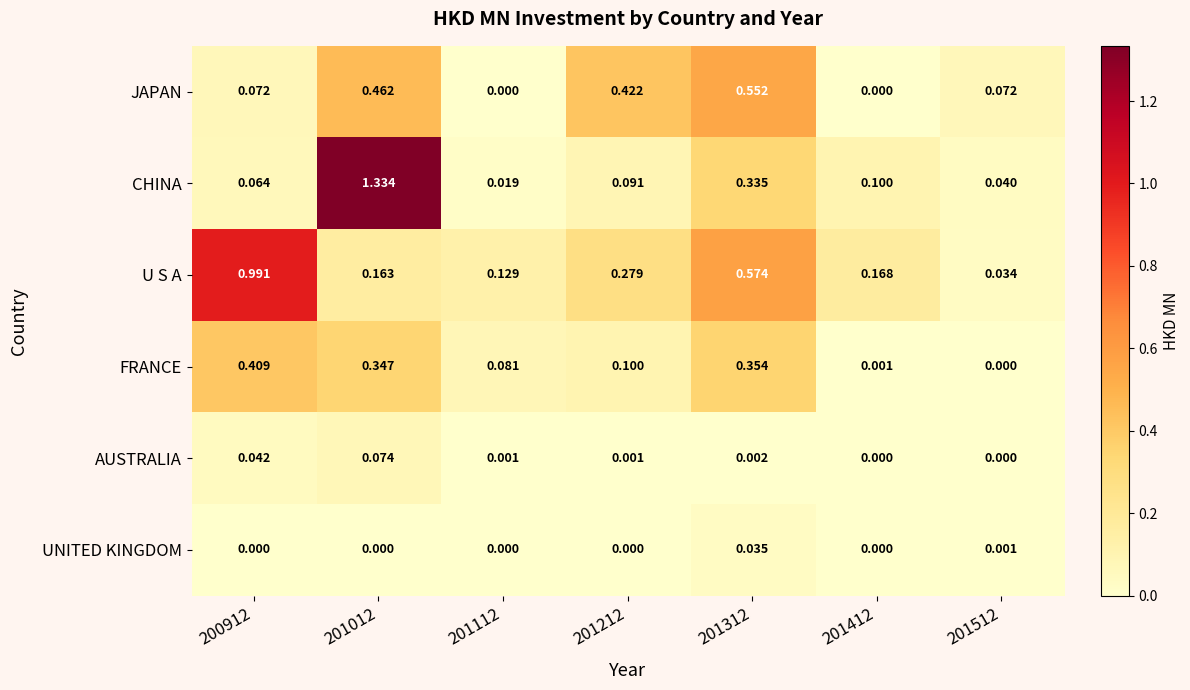

Which series has the largest total across all categories?

U S A